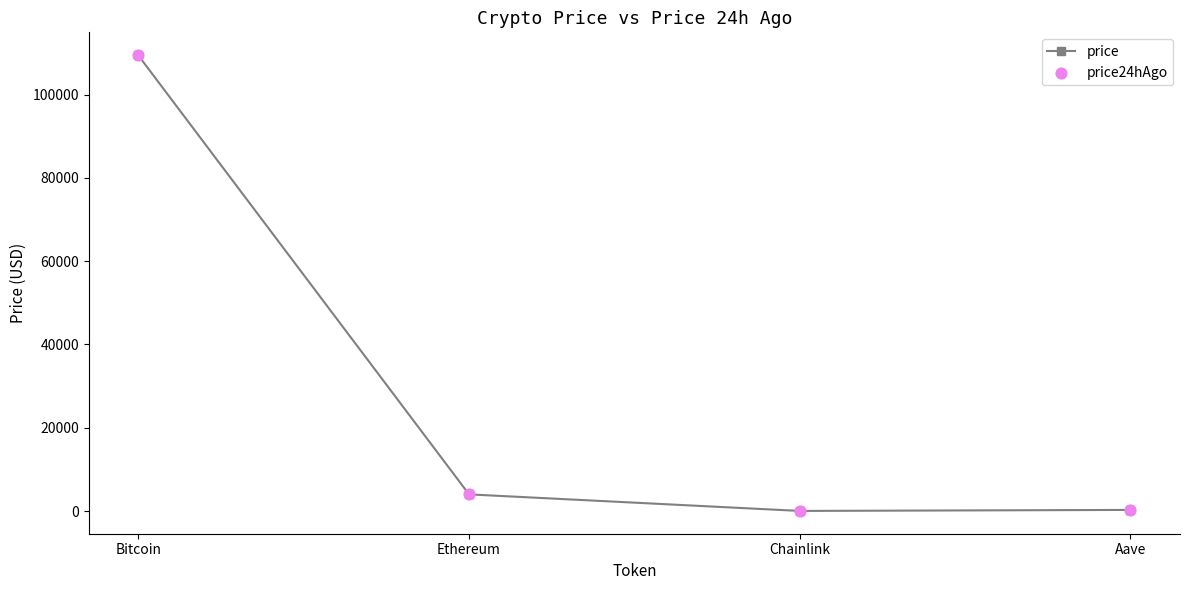

Which series has the largest Y range (max minus min)?

price24hAgo